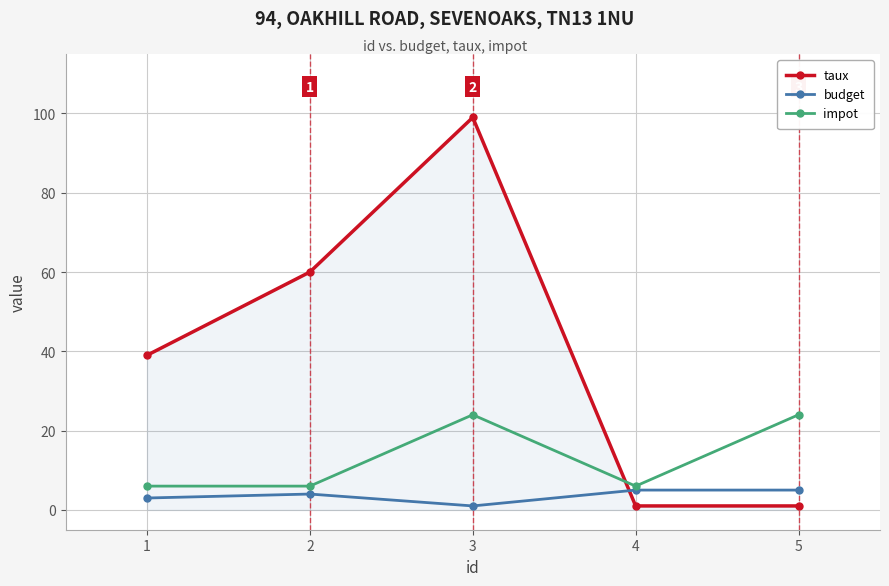

What is the maximum value shown in the chart?

99